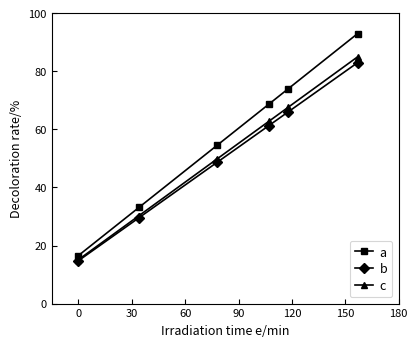

List the series in order of their overall mean, highest first.

a, c, b